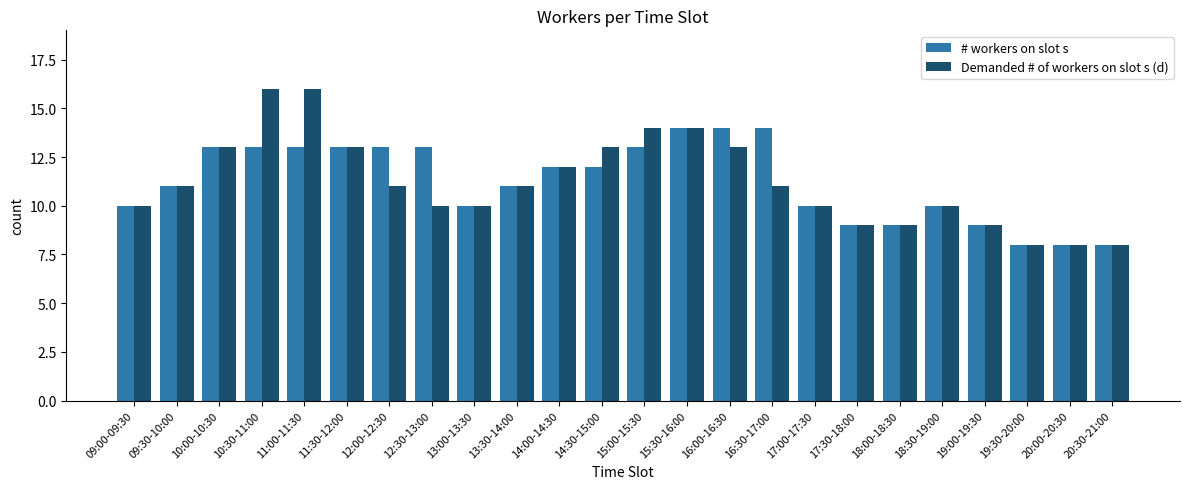

What value does the # workers on slot s series have at 10:00-10:30?

13